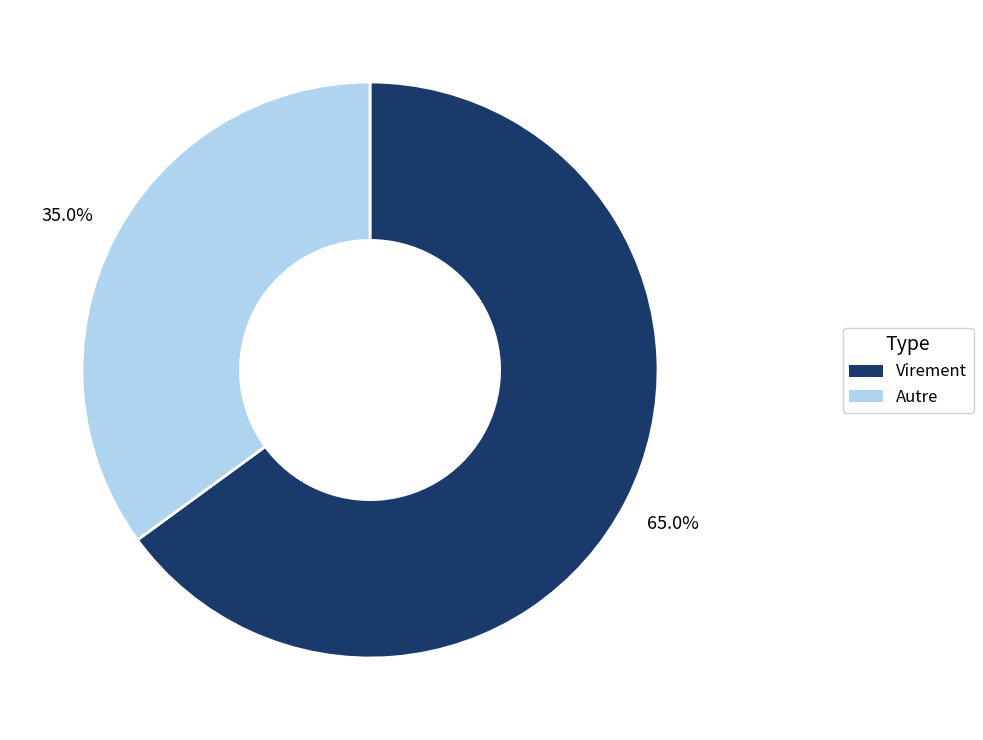

To the nearest percent, what is the average slice percentage?

50%